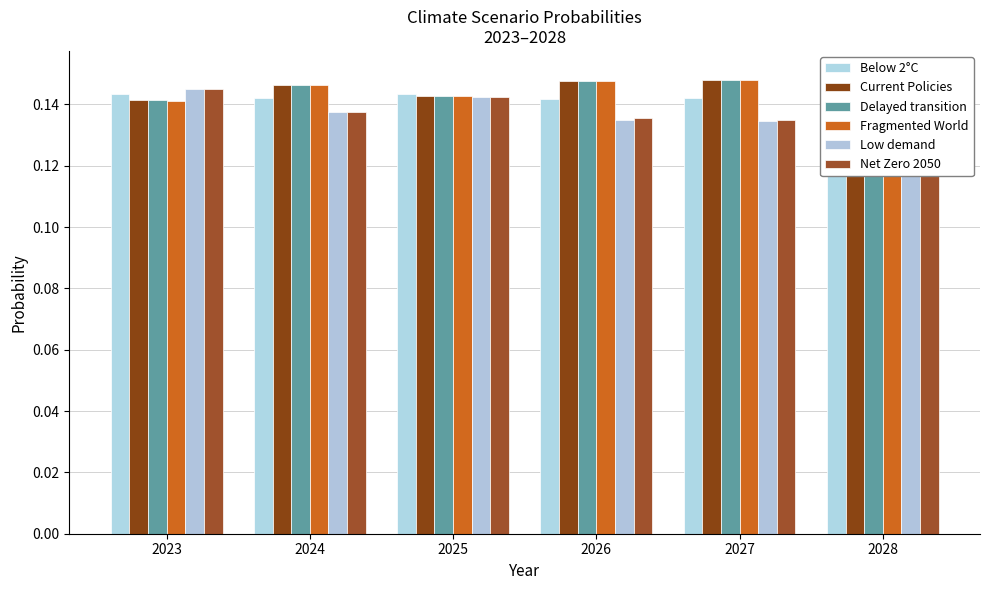

Are the bars grouped side by side (vs. stacked)?

Yes